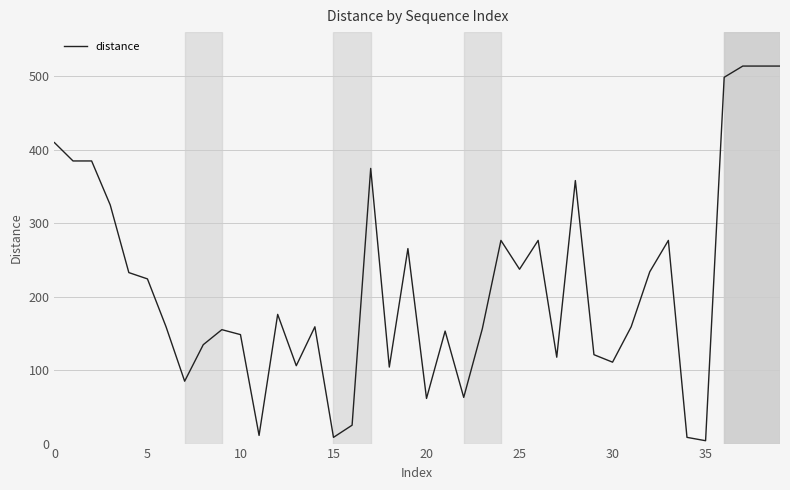

What is the difference between the maximum and minimum values?

509.9